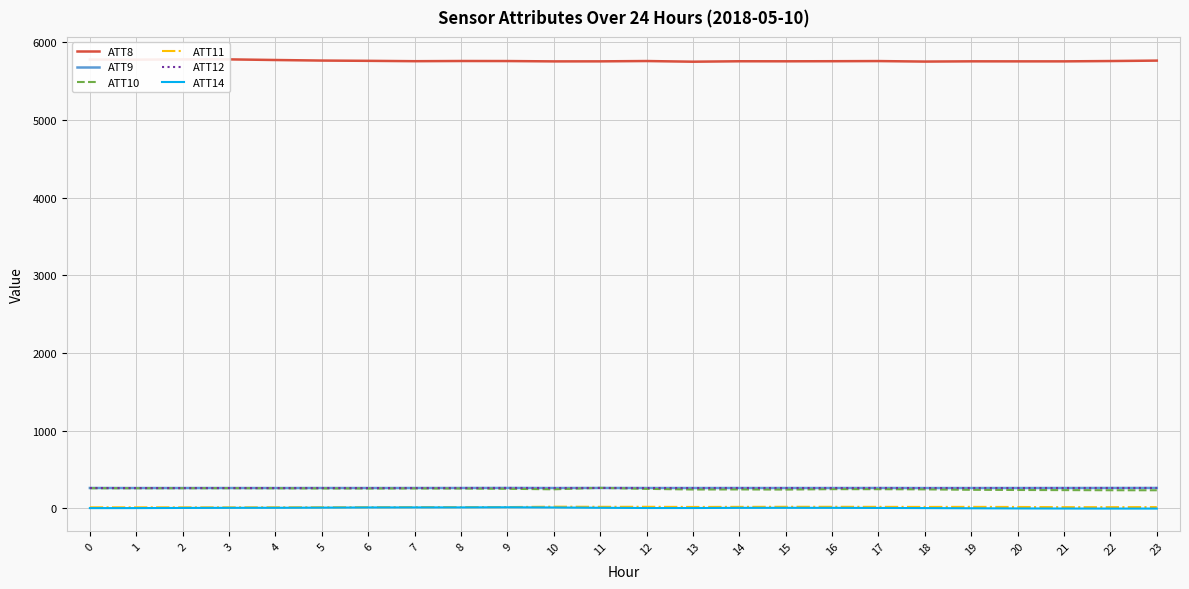

Where is ATT14 nearest to the value 3?

17